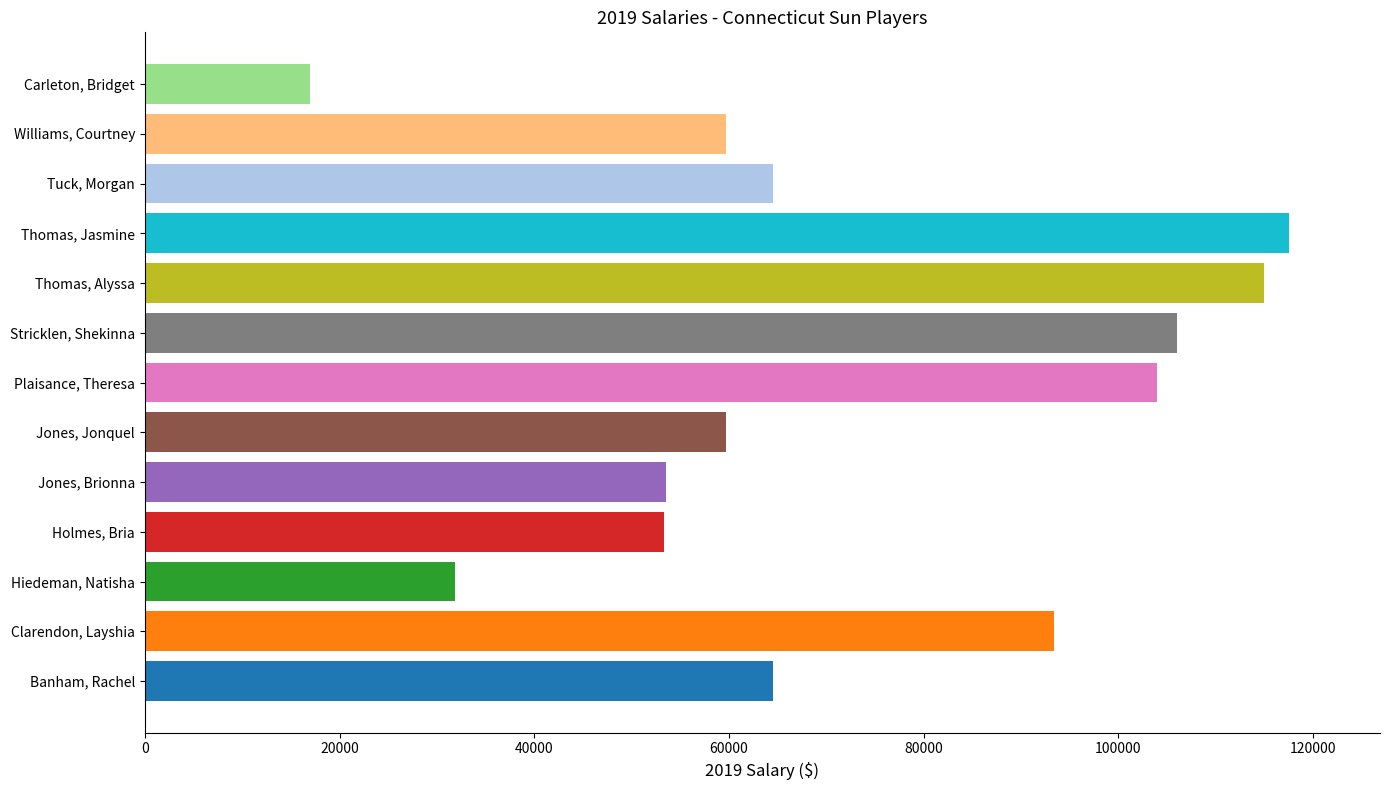

What is the minimum value shown in the chart?

16949